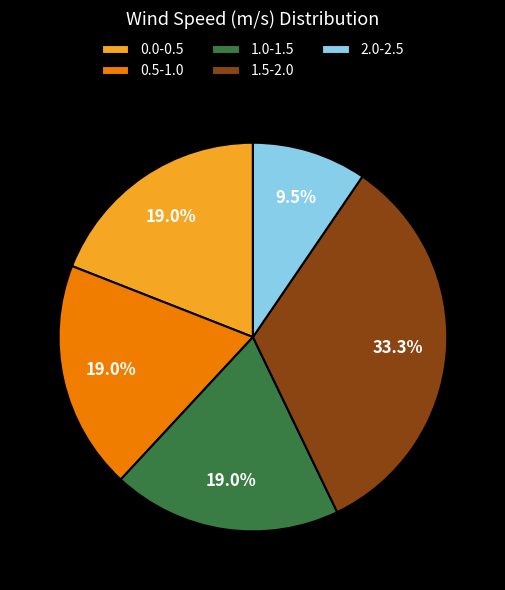

Which category has the biggest portion of the pie?

1.5-2.0